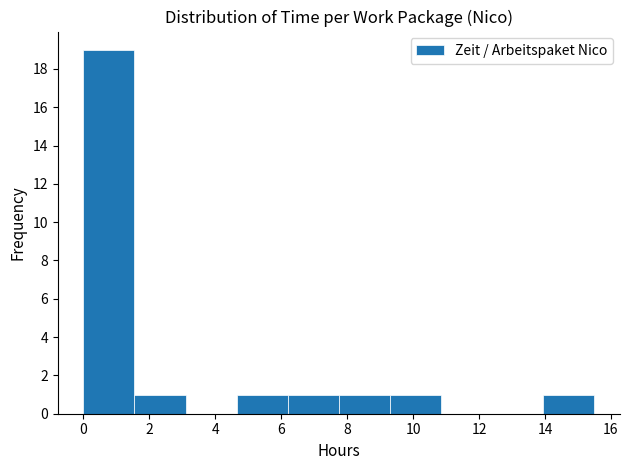

Over which range of the x-axis is the bar tallest?

0.00 to 1.55